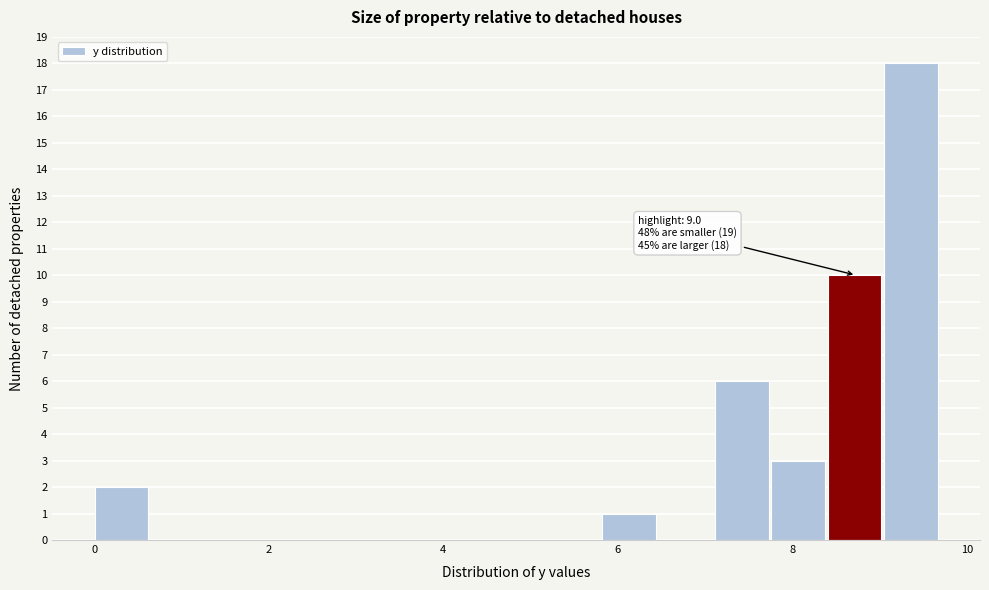

Around what value on the x-axis is the tallest bar? Give the approximate position of its centre, as read against the axis.

9.4